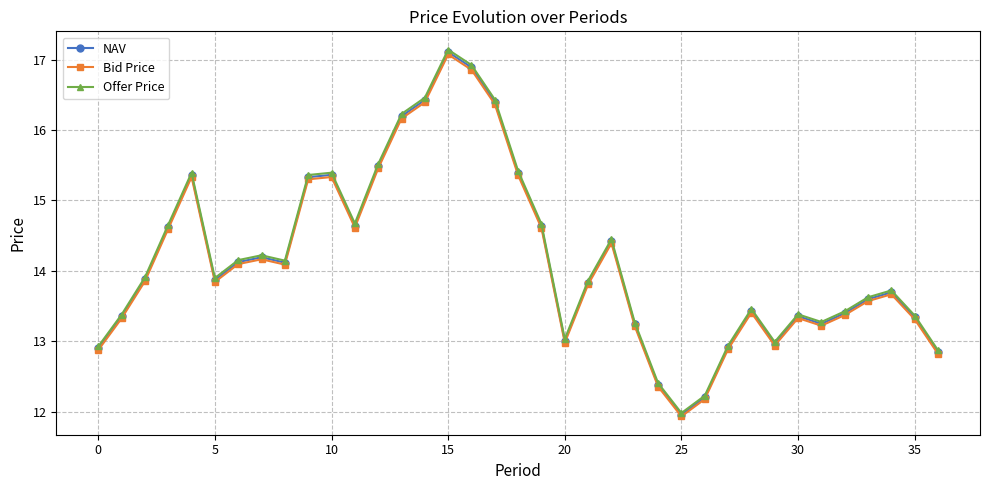

True or false: Offer Price has more than 2 points higher than both neighbors.

True